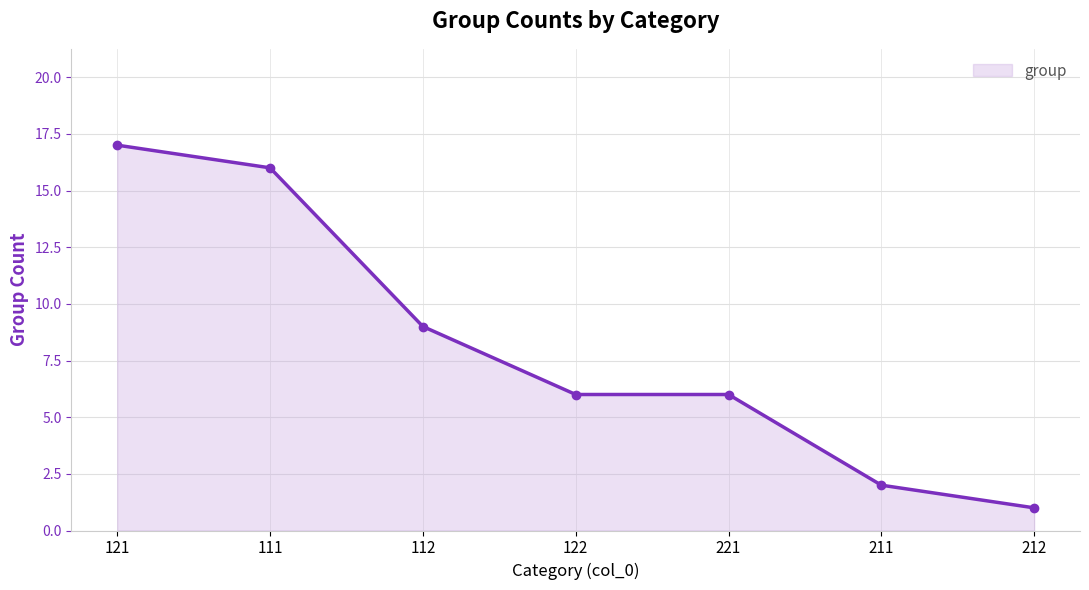

Which label corresponds to the largest value in the chart?

121